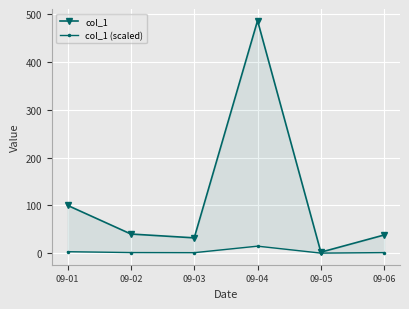

What is the average value of the col_1 (scaled) series?

3.5